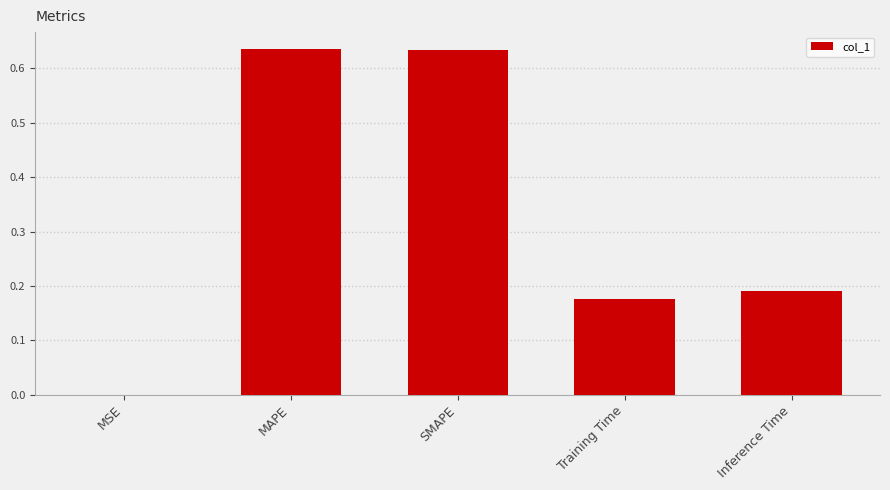

True or false: the data shows 0.1 at Training Time.

False